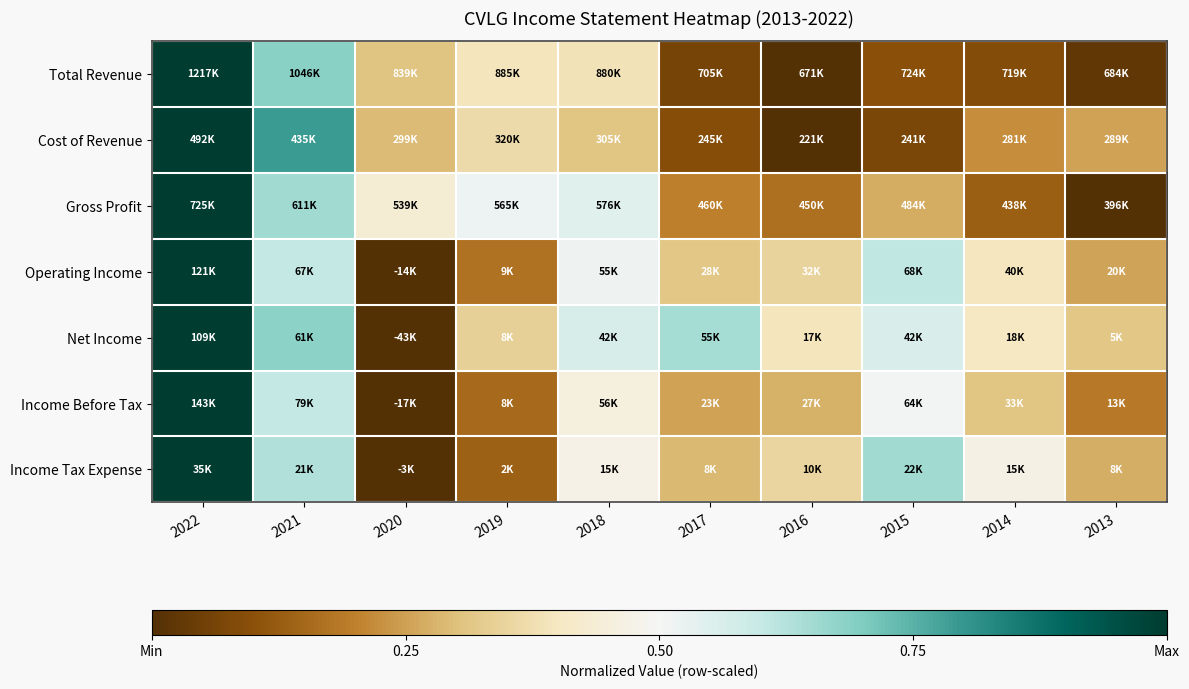

At which category is the sum across all series the highest?

2022